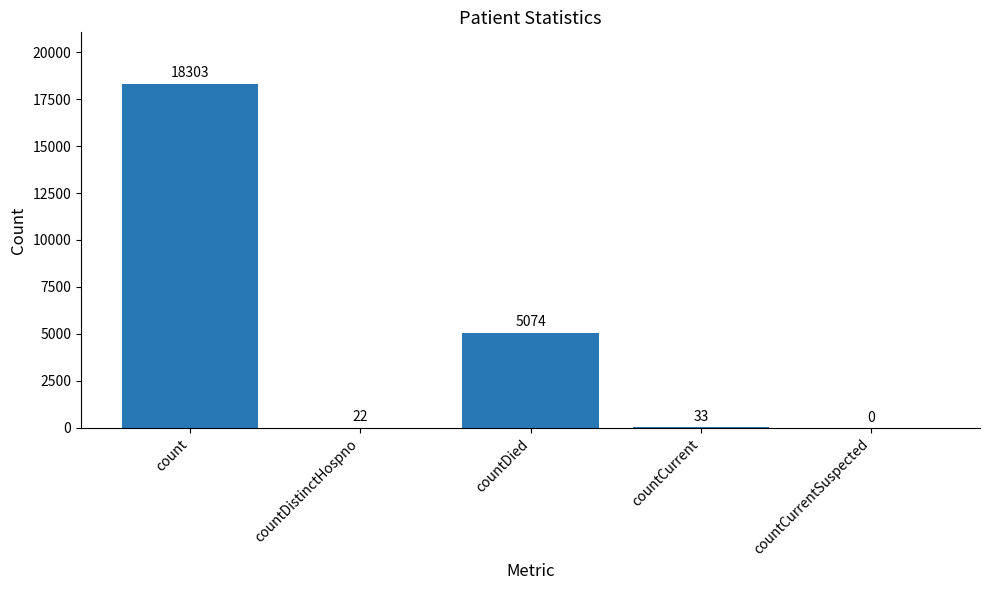

Read the value at count.

18303